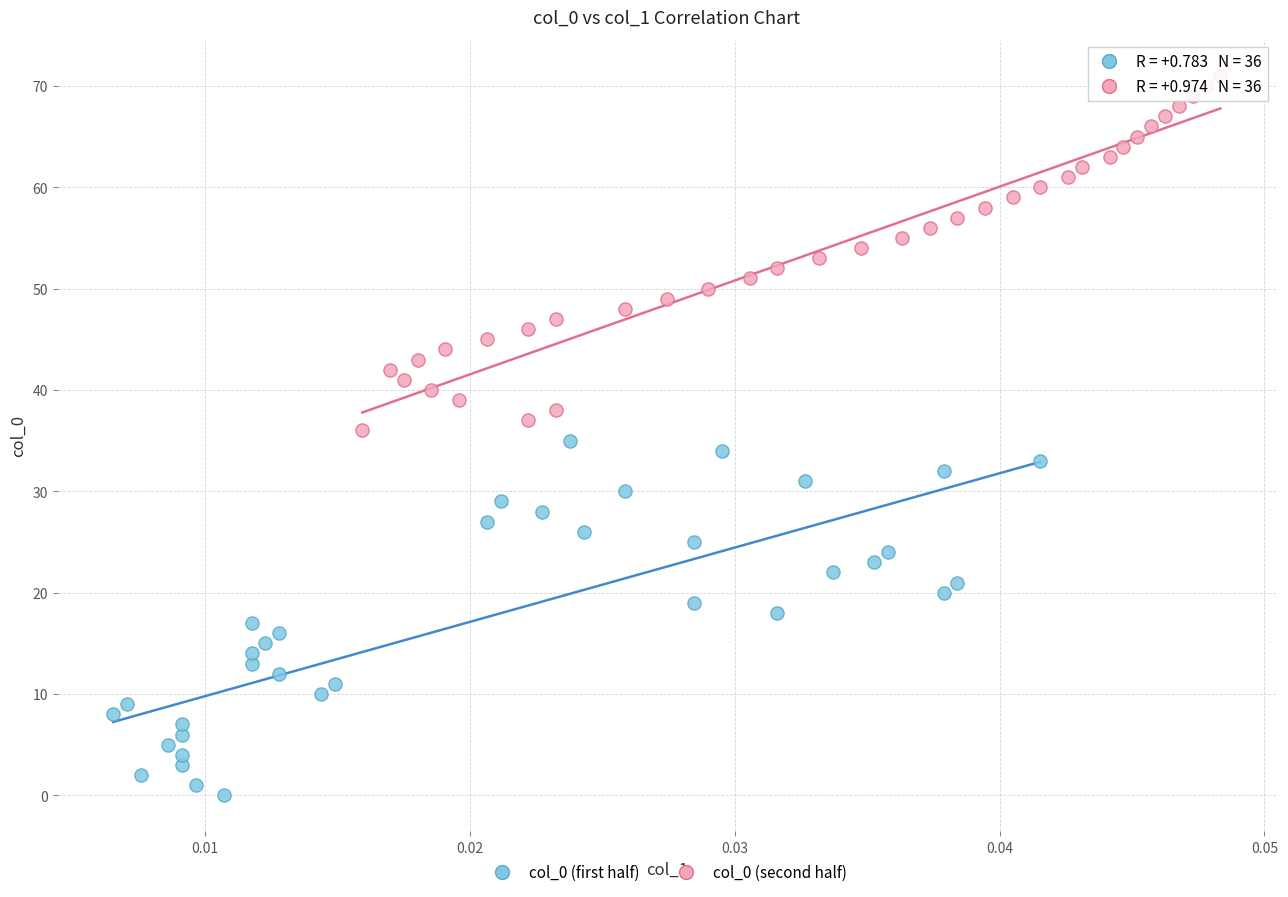

Which series contains the lowest Y value?

col_0 (first half)